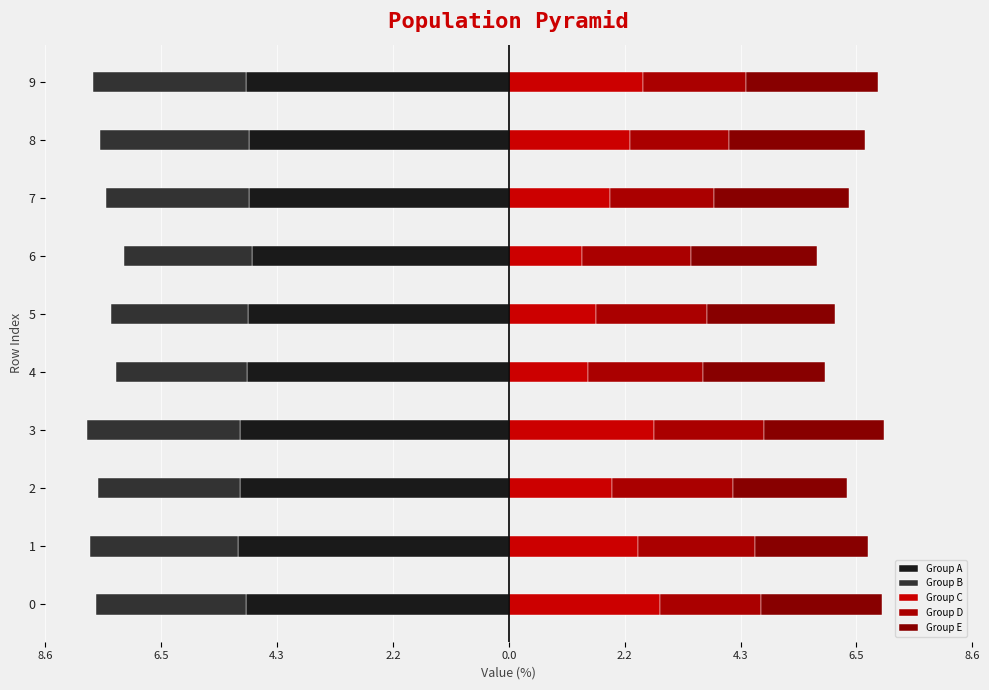

How many bars are there in each group?

5